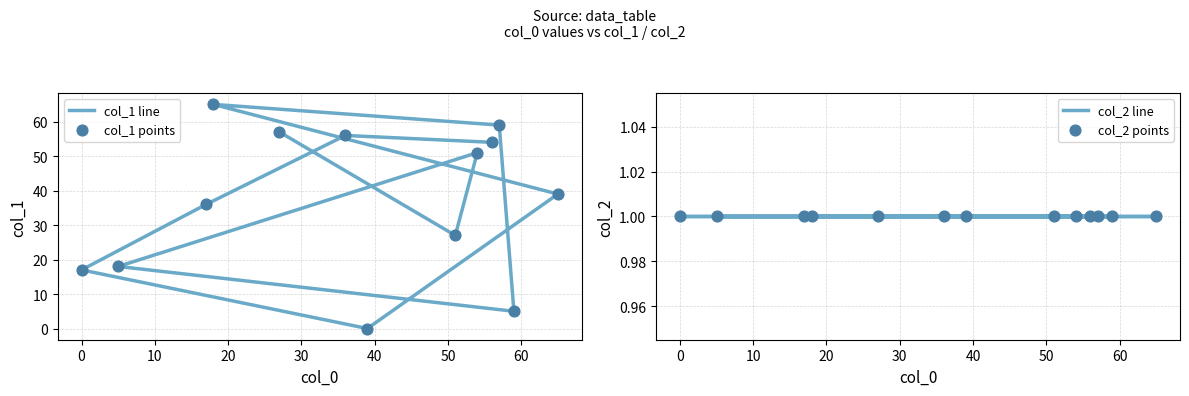

Which series has the largest total across all categories?

col_1 line